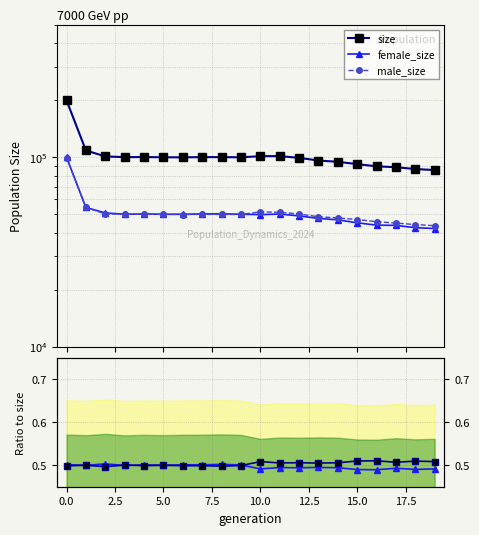

What is the label of the 11th point from the left?

10